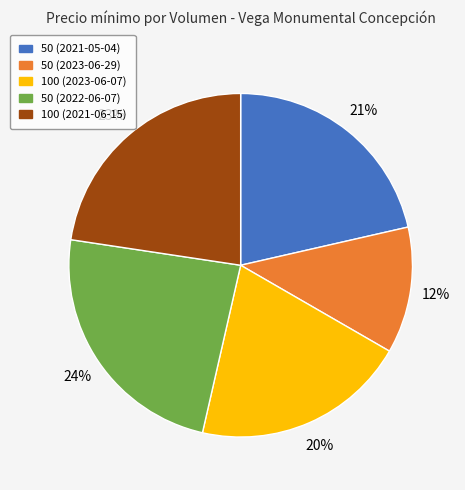

Is the sum of 50 (2021-05-04) and 50 (2023-06-29) greater than half?

No